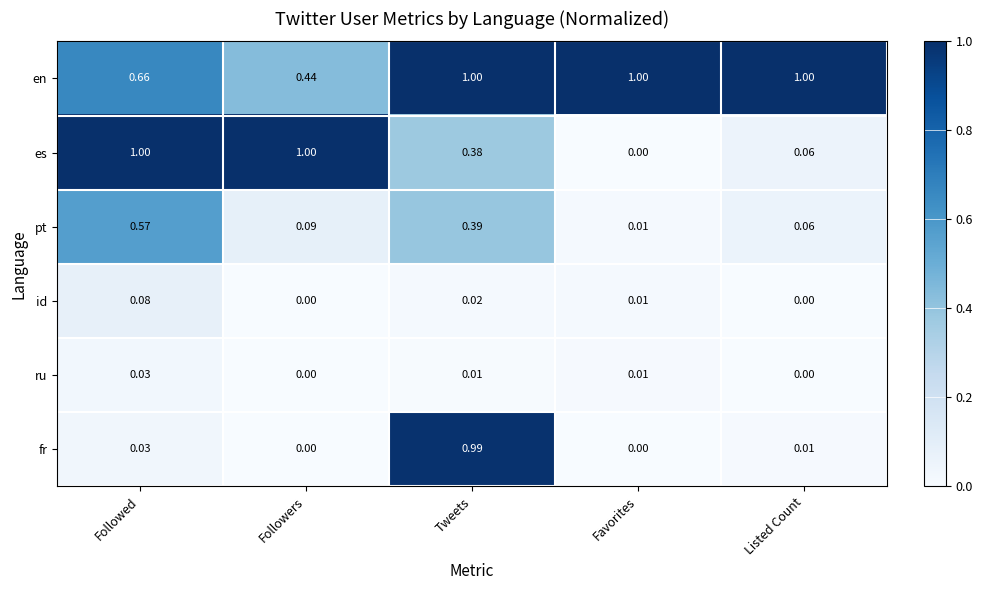

At Tweets, list the series in order from largest to smallest.

en, fr, pt, es, id, ru